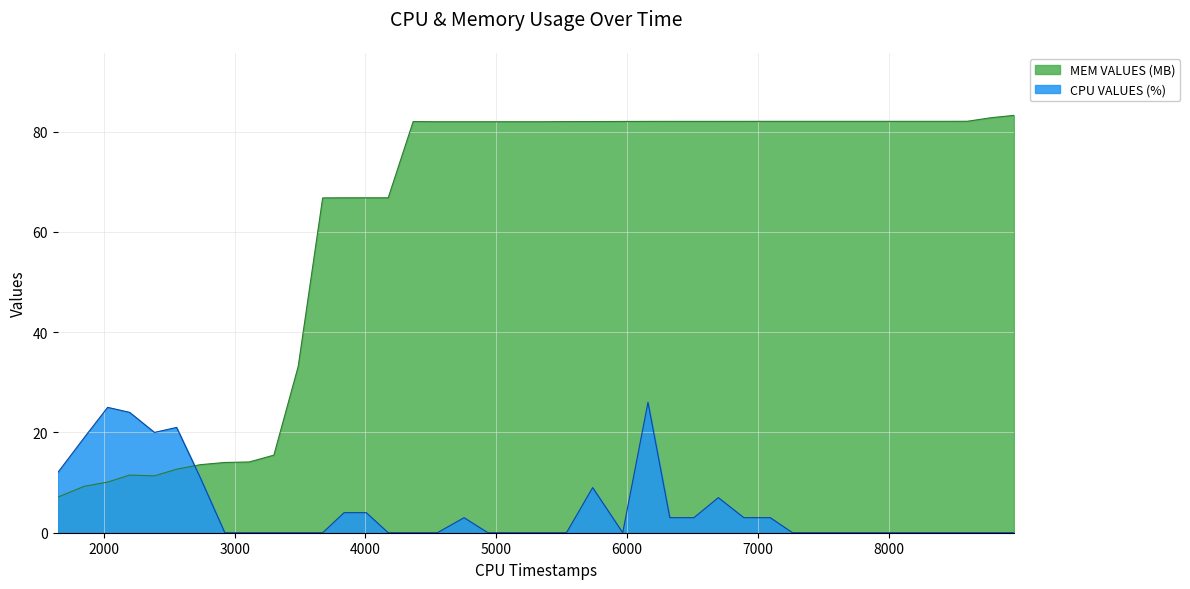

Between 8958 and 4754, which is larger?

4754